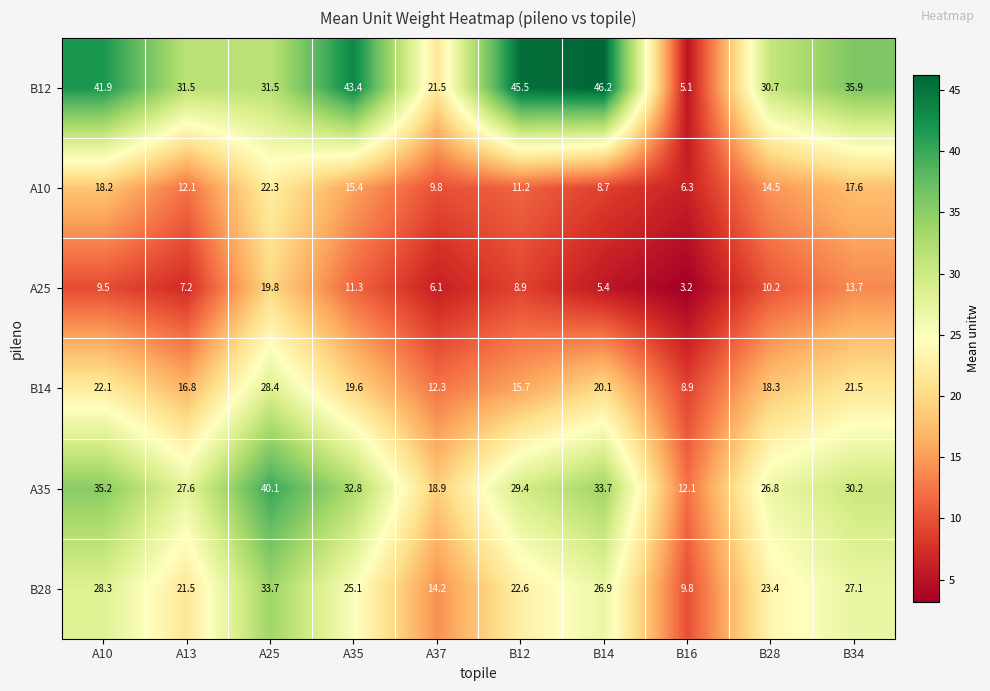

List the series in order of their peak value, lowest first.

A25, A10, B14, B28, A35, B12